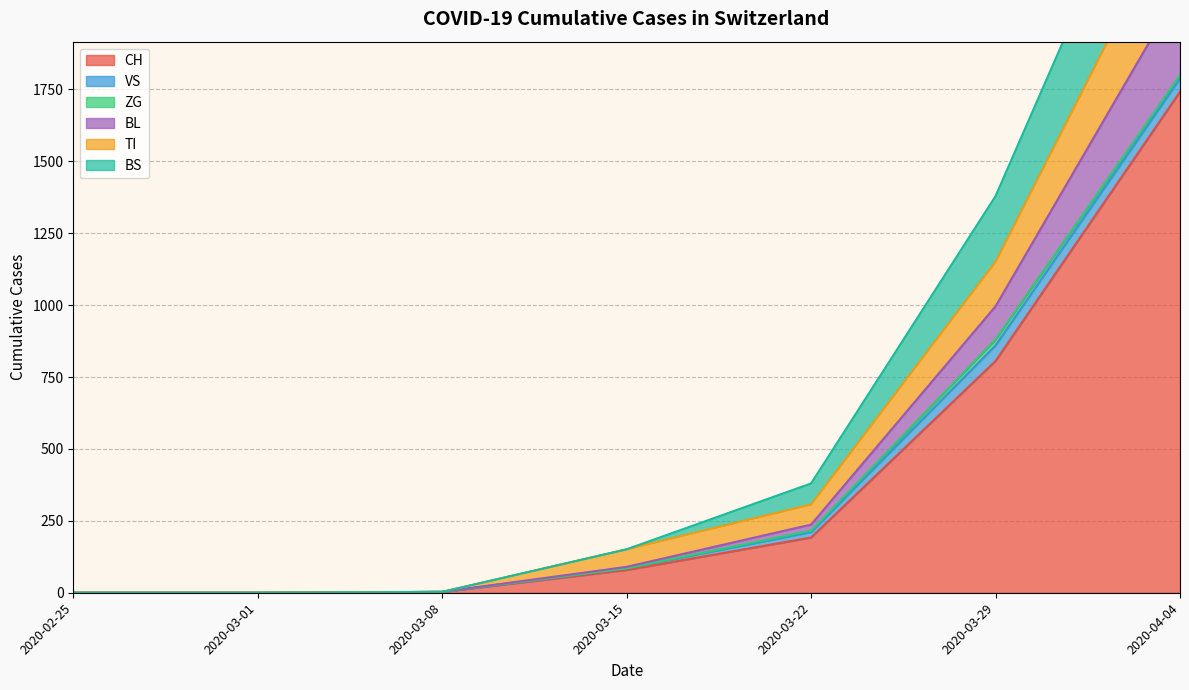

Which category has the lowest value across all series?

2020-02-25